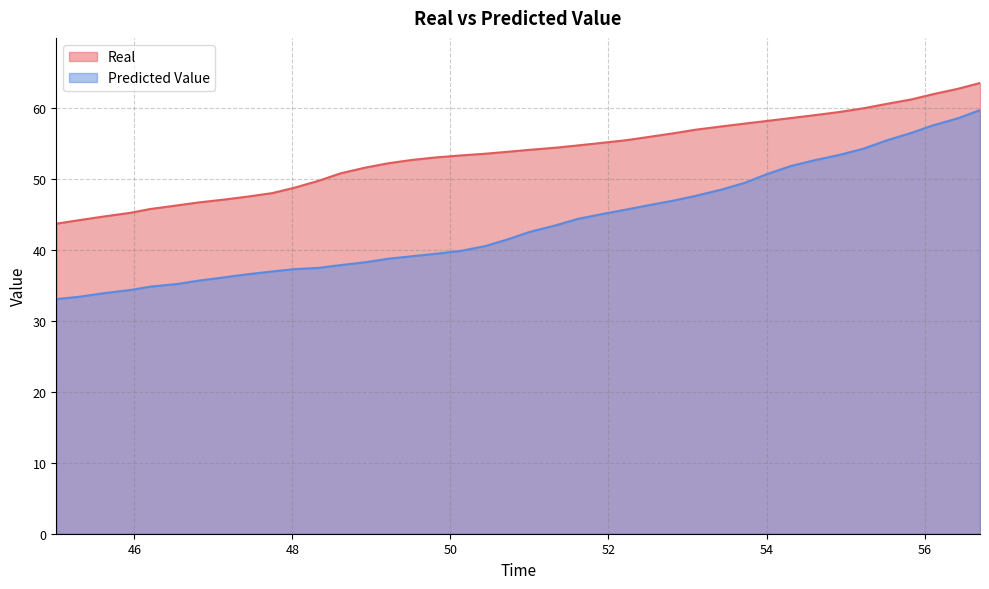

What are all the series names shown in the legend?

Real, Predicted Value